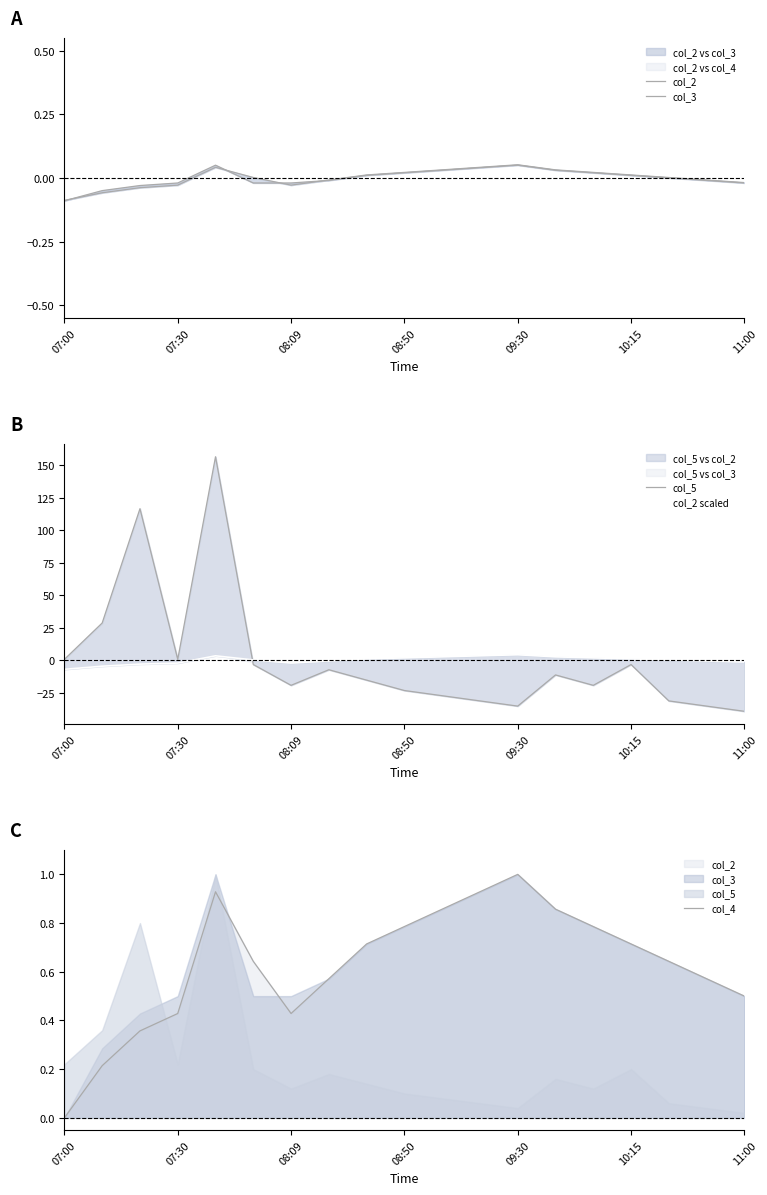

How many categories are shown in the chart?

19